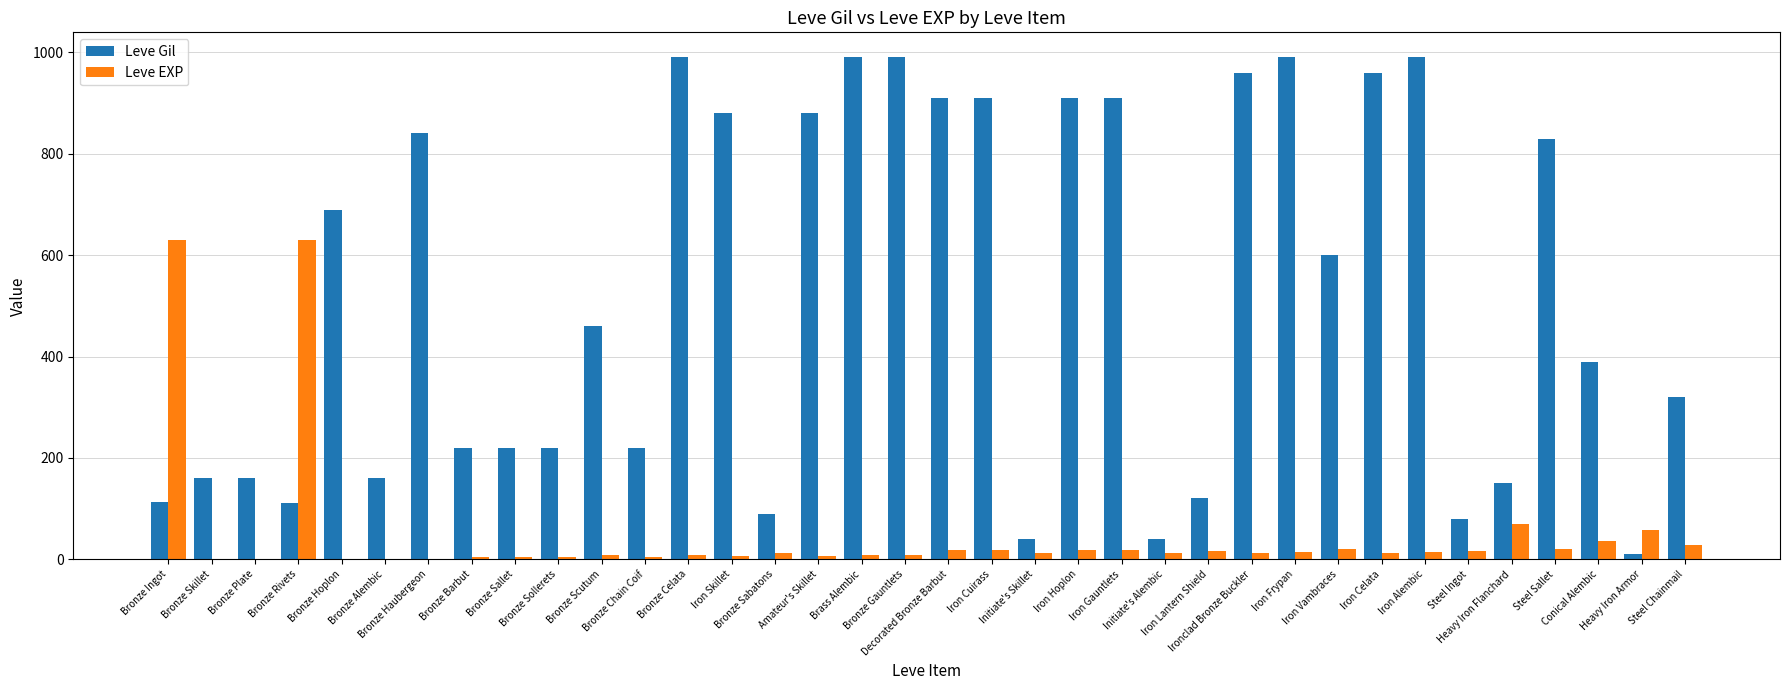

What is the greatest value displayed?

990